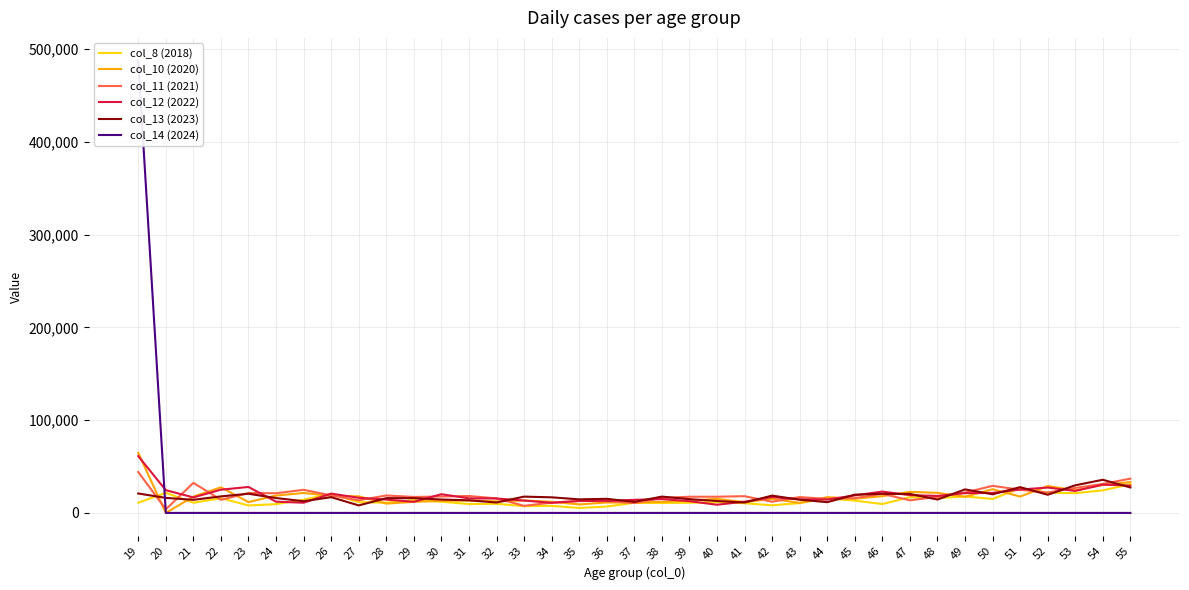

Where does the col_13 (2023) series first go above 16198?

19